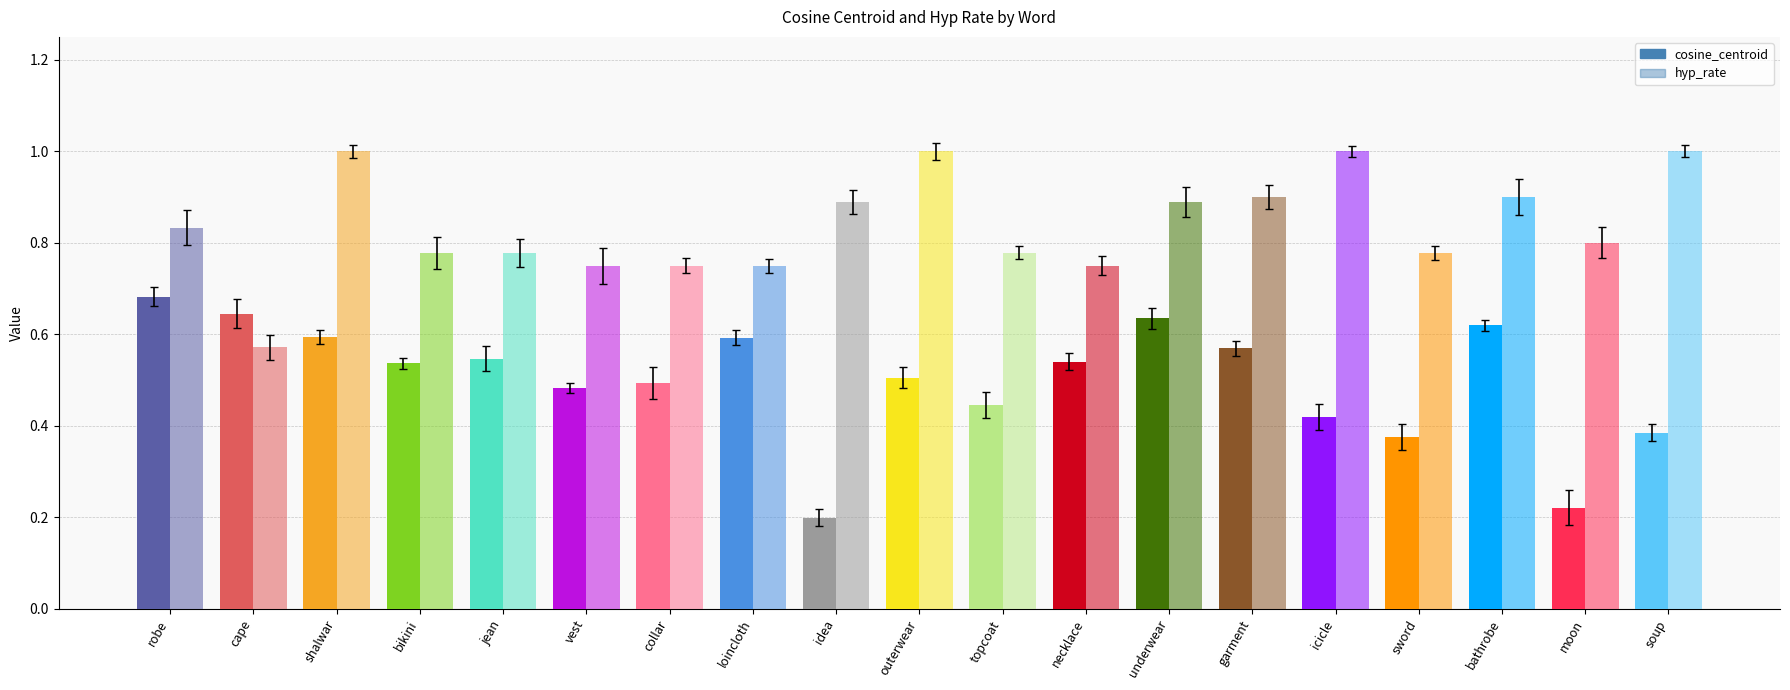

Rank the series at outerwear from highest to lowest value.

hyp_rate, cosine_centroid